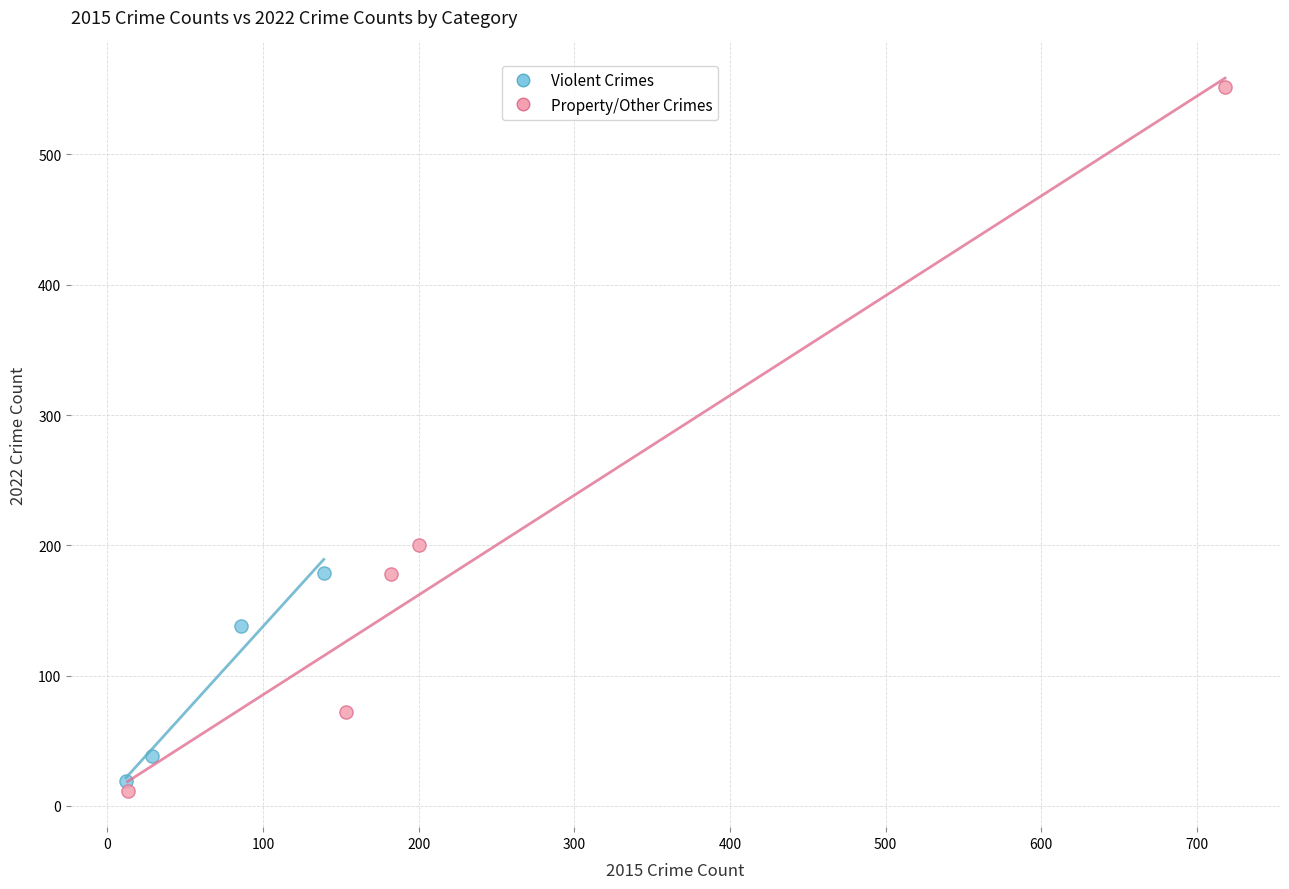

Which series has the largest Y range (max minus min)?

Property/Other Crimes